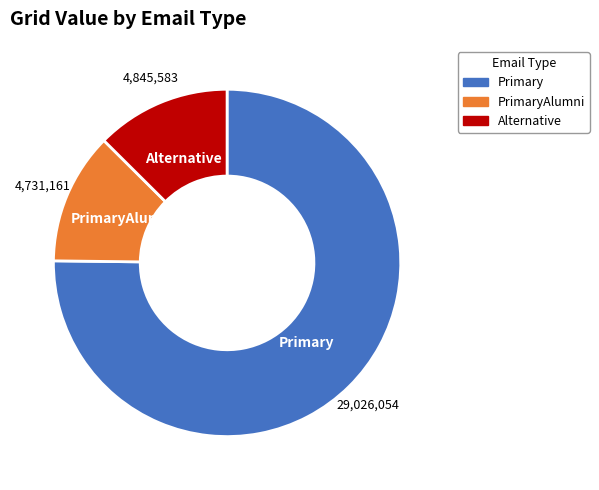

True or false: PrimaryAlumni accounts for 12% of the total.

True